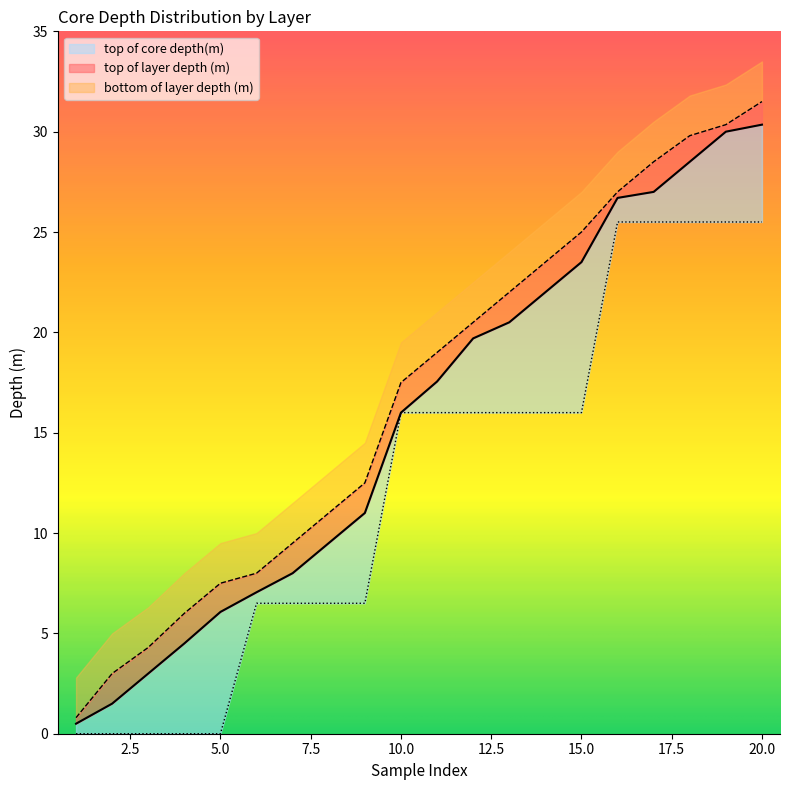

Which series has the largest range (max minus min)?

bottom of layer depth (m)